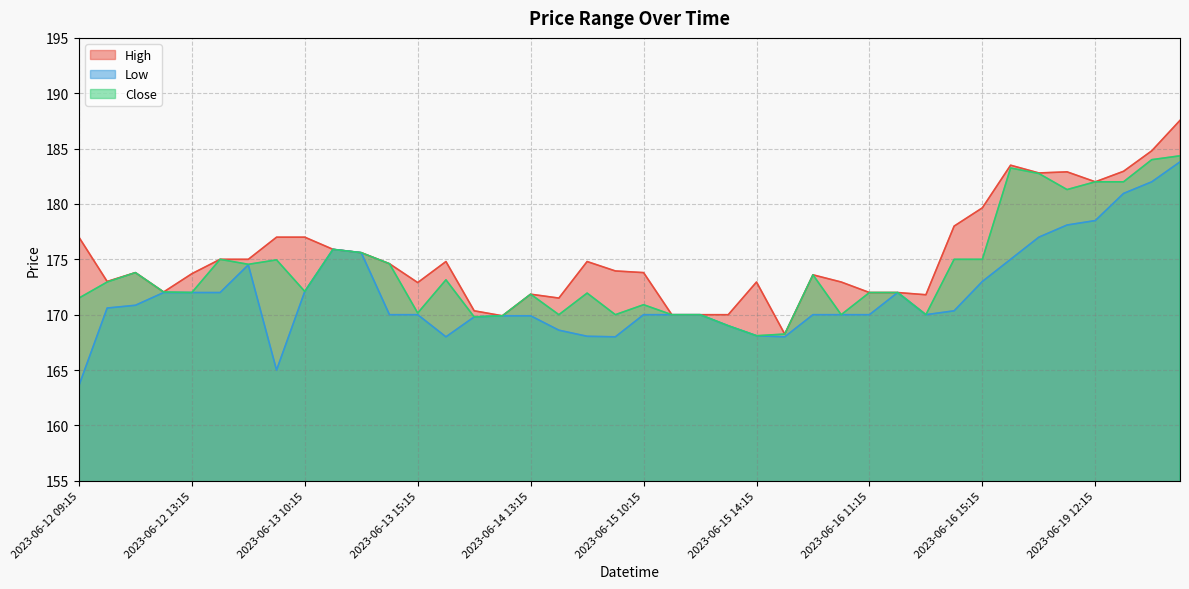

What are all the series names shown in the legend?

High, Low, Close